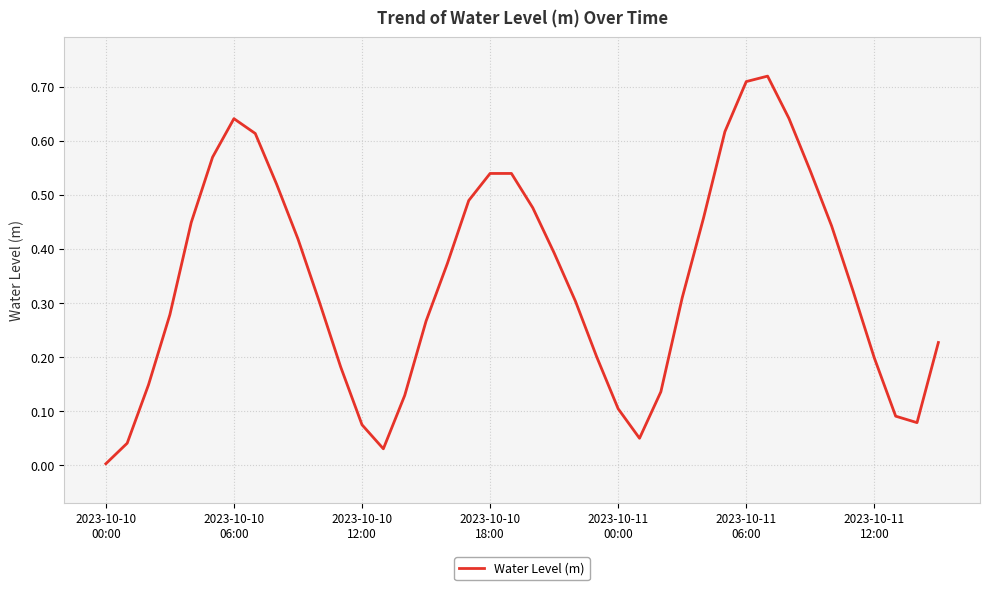

How many lines are shown in the chart?

1